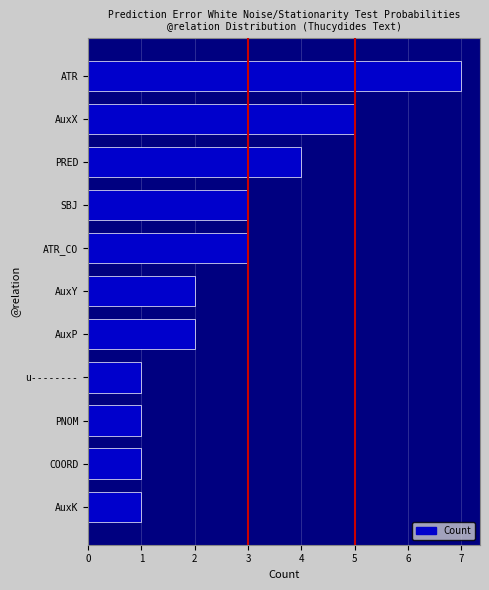

What is the ratio of the value at ATR_CO to the value at AuxY?

1.5